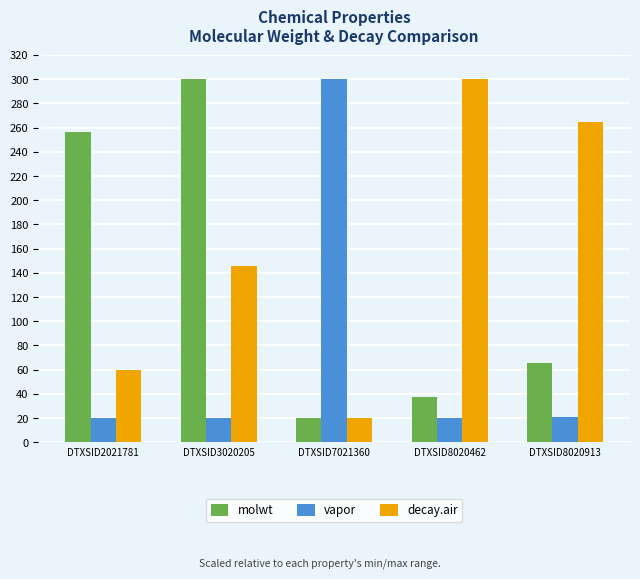

The vapor series shows 407.7 at DTXSID7021360. True or false?

False